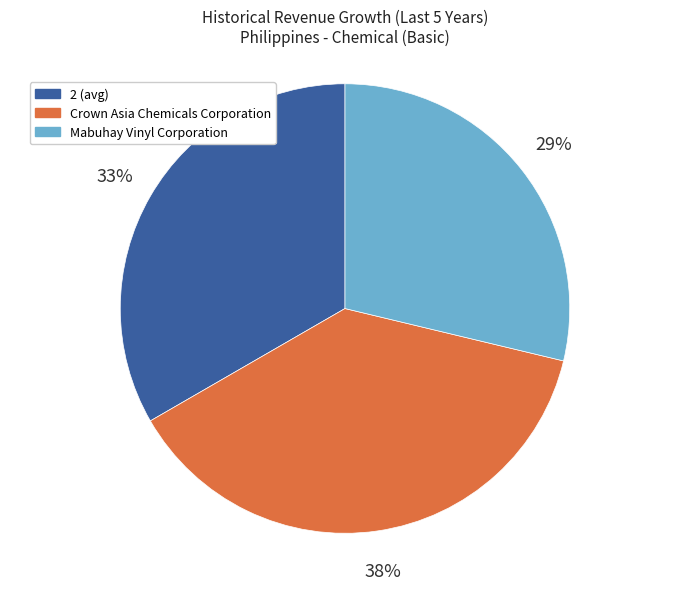

Is there a majority slice in this chart?

No